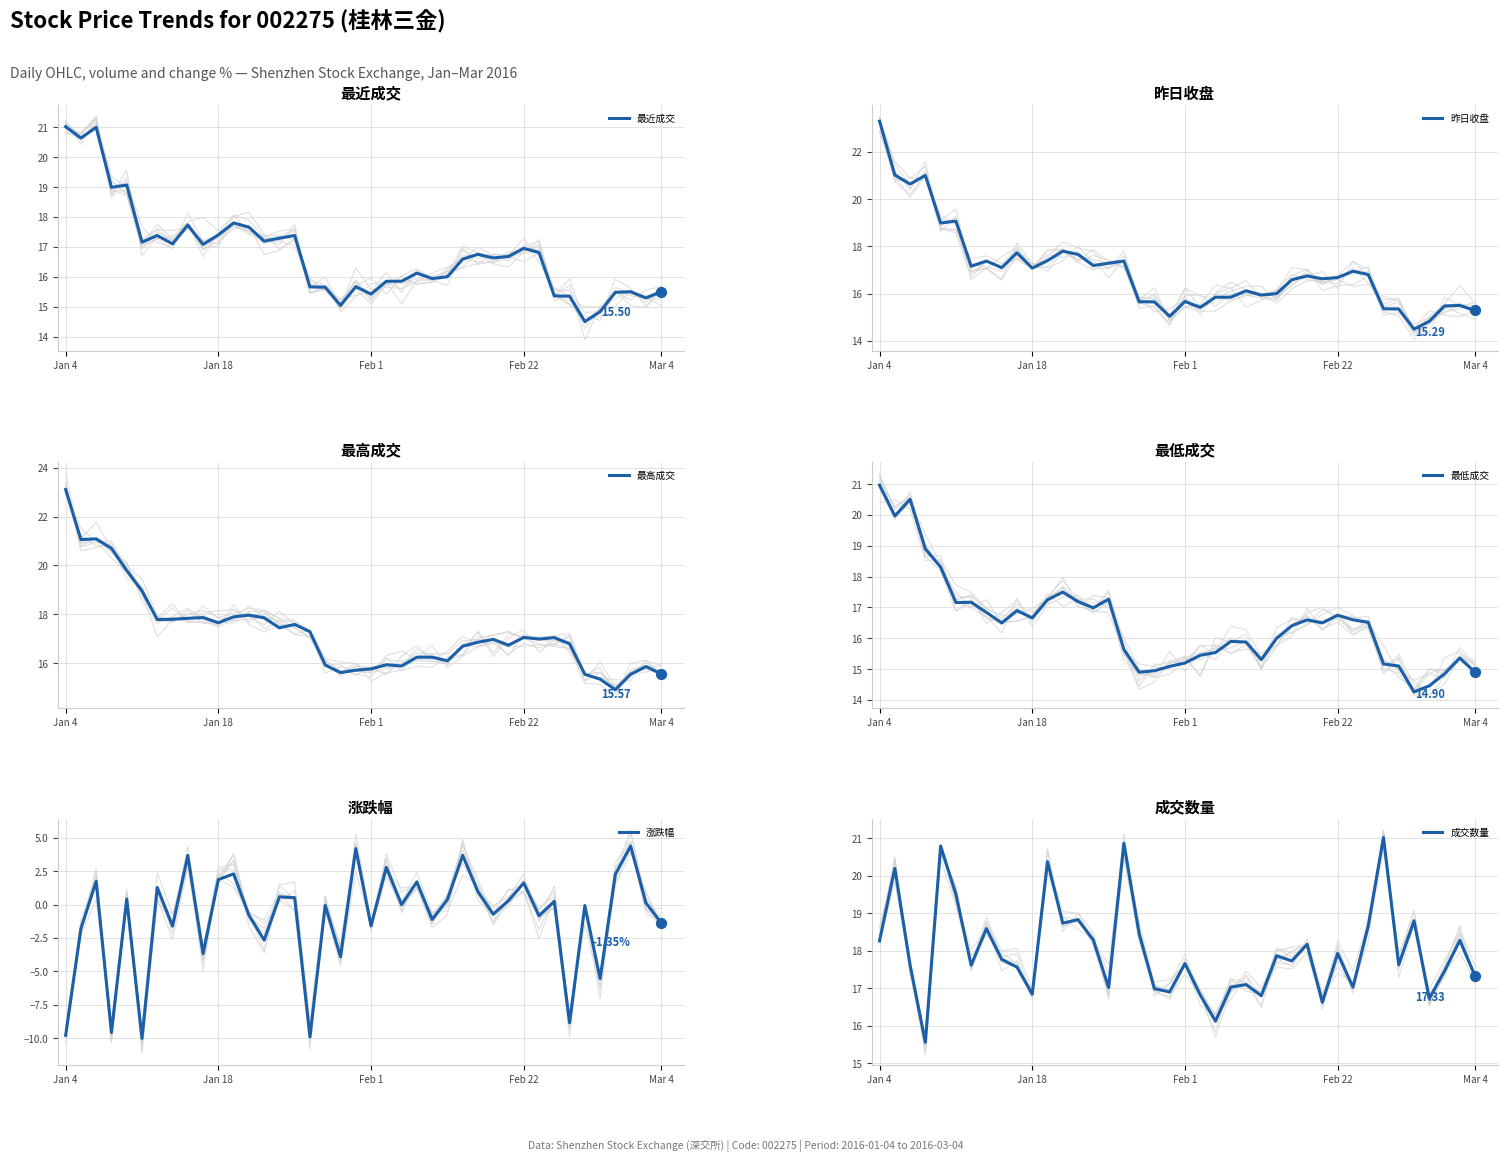

Which series reaches the maximum Y coordinate?

昨日收盘